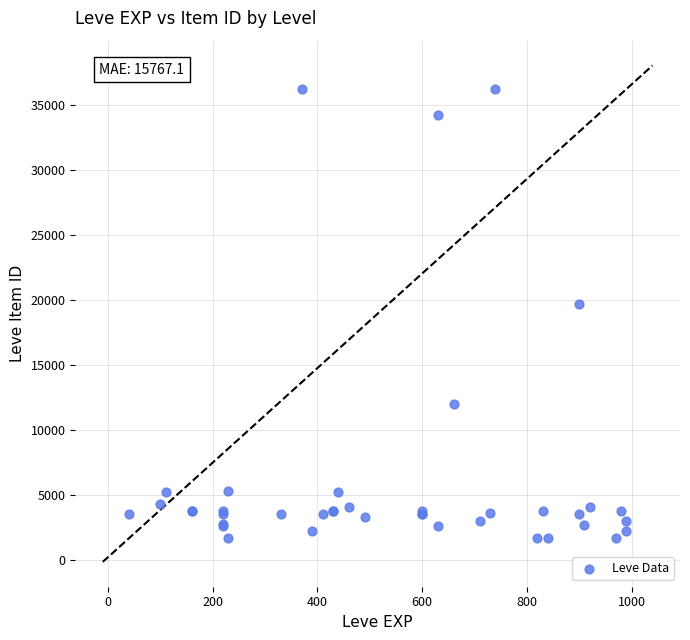

What Y value in the scatter plot is closest to 18967?

19744